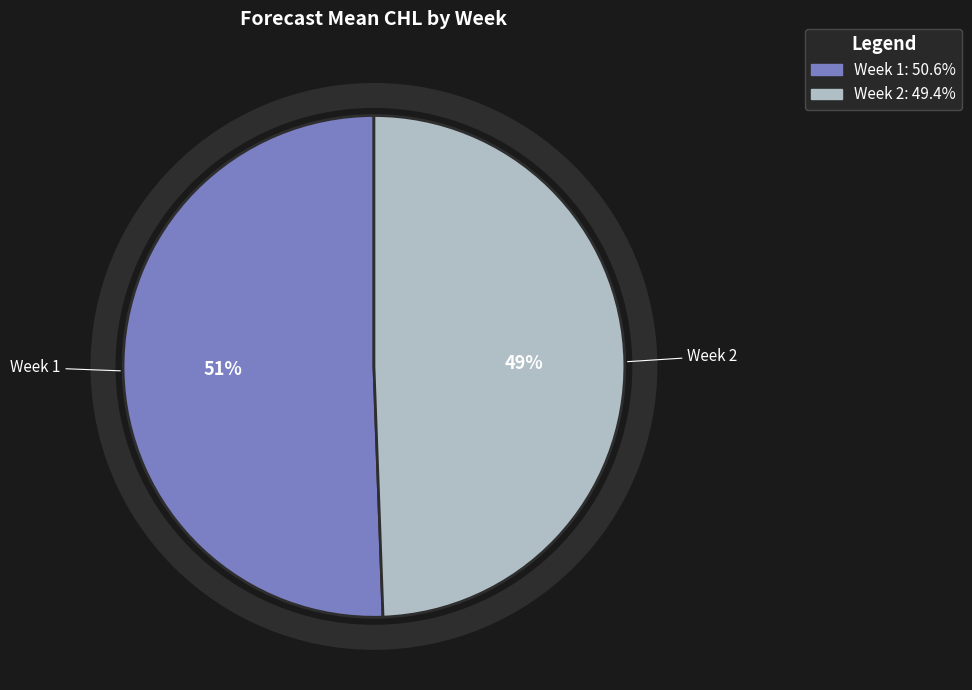

Is there any slice that represents more than half of the pie?

Yes